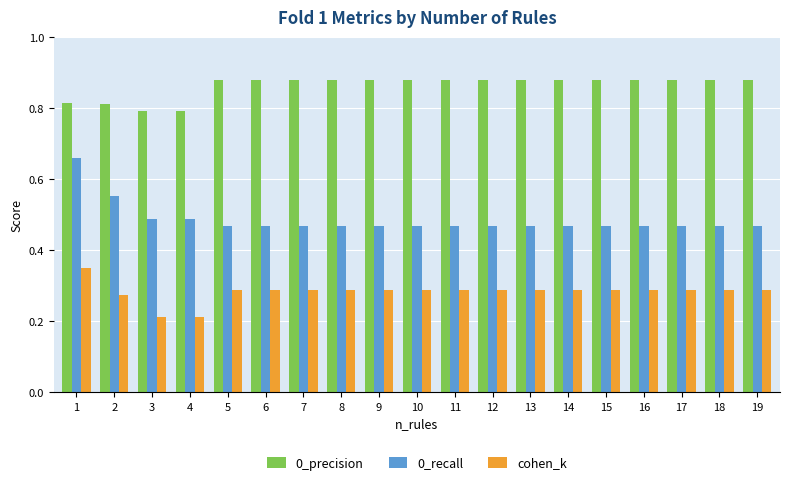

The value of cohen_k at 6 is 0.1. True or false?

False